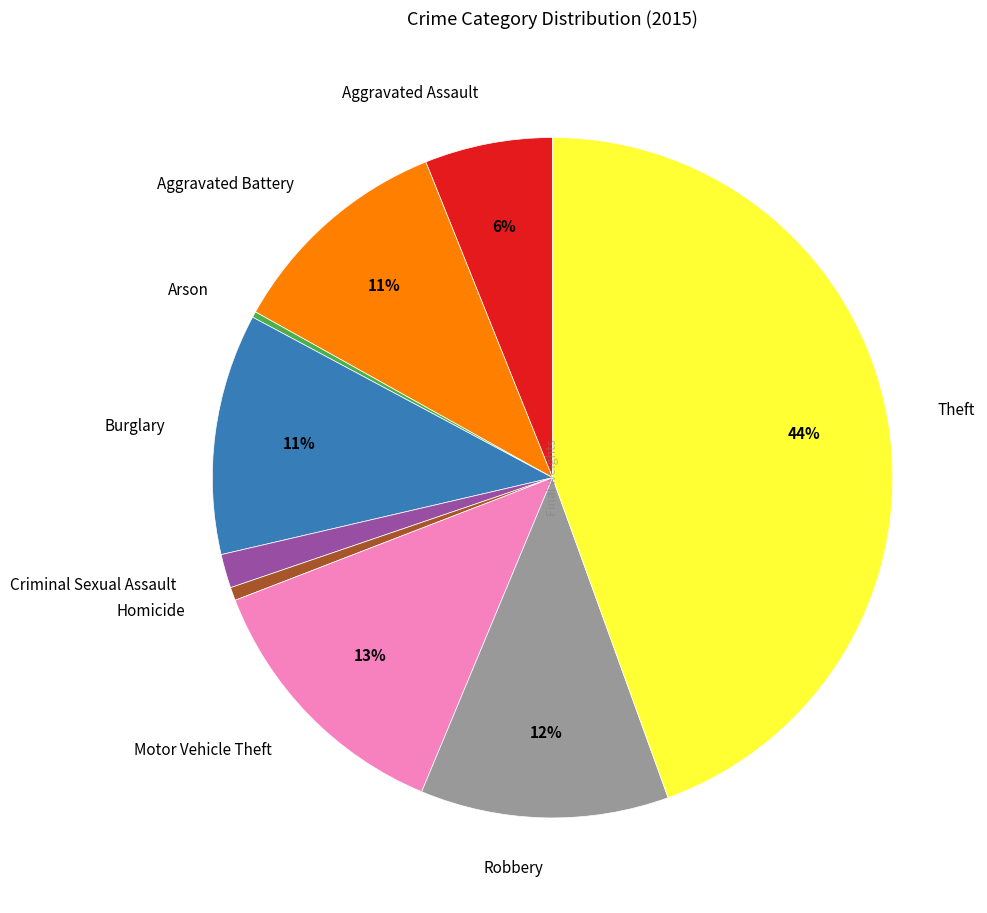

Which has a higher value, Burglary or Motor Vehicle Theft?

Motor Vehicle Theft